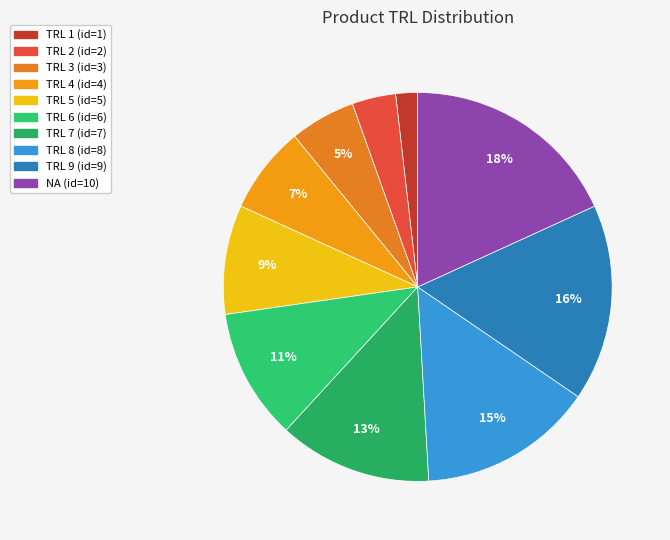

Which category has the smallest portion of the pie?

TRL 1